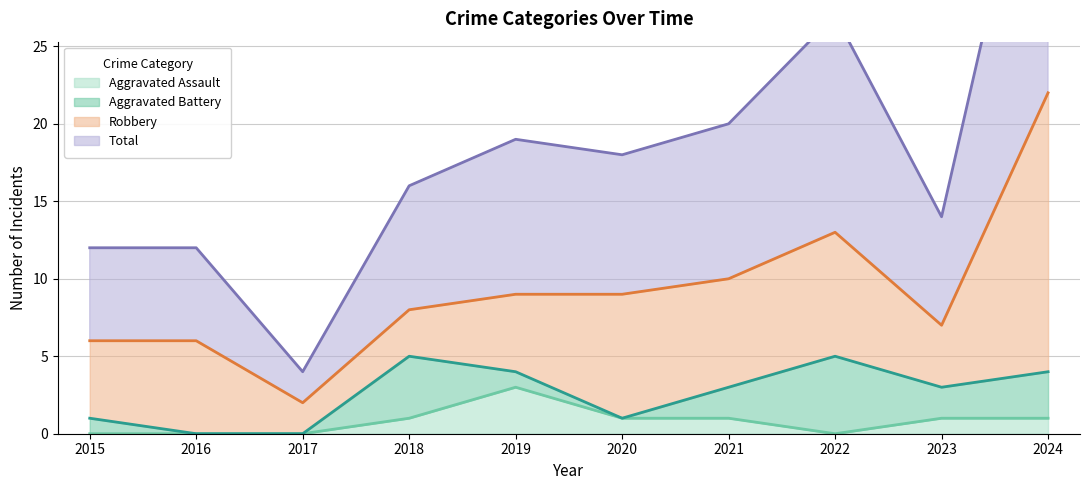

What is the maximum value for Total?

44